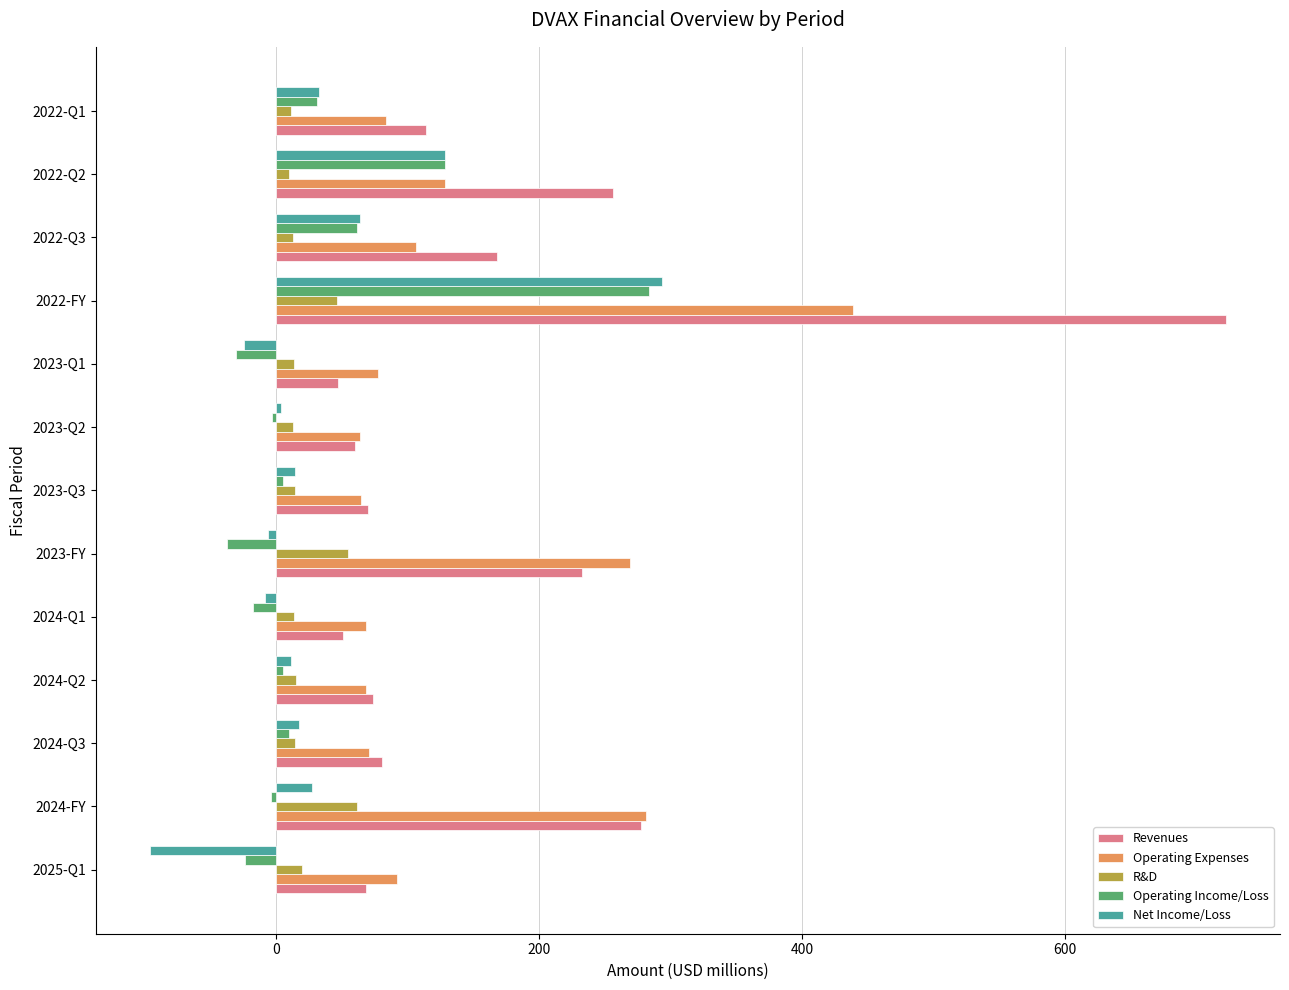

Is the value of Revenues at 2022-Q1 greater than the value of R&D at 2024-Q2?

Yes